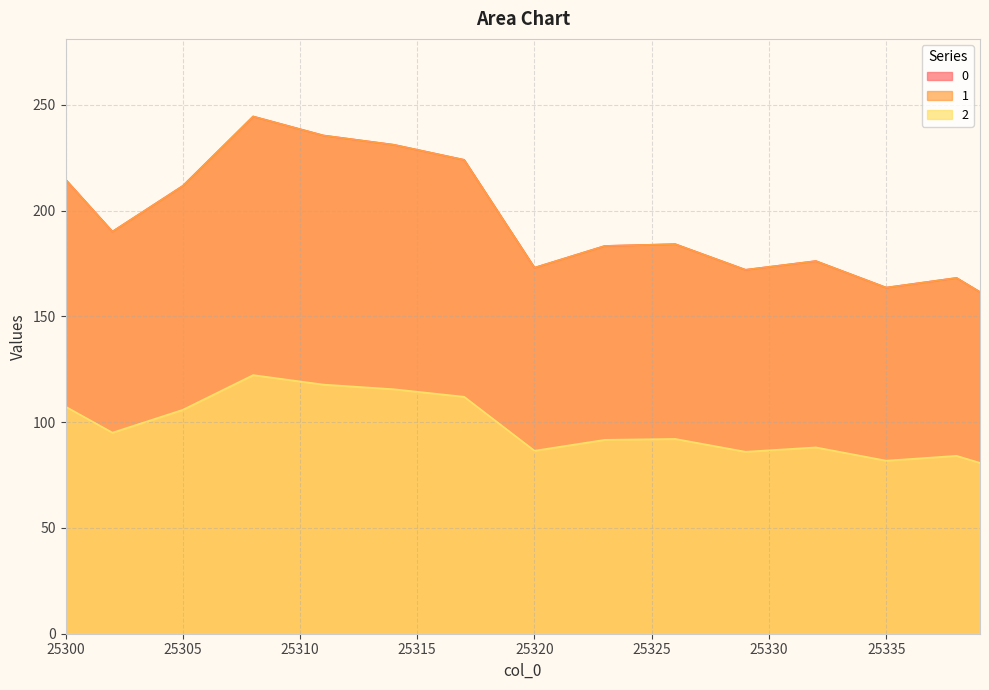

How many lines are shown in the chart?

3